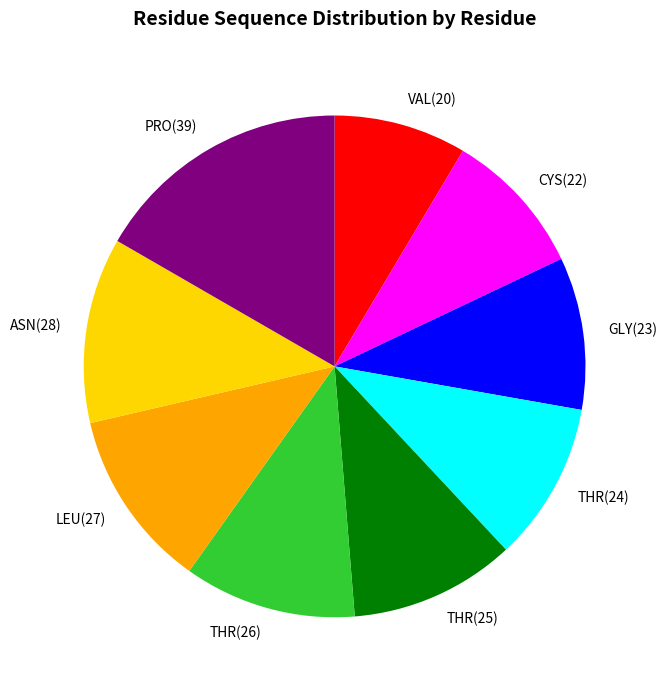

Do THR(26) and THR(24) together represent more than half of the pie?

No